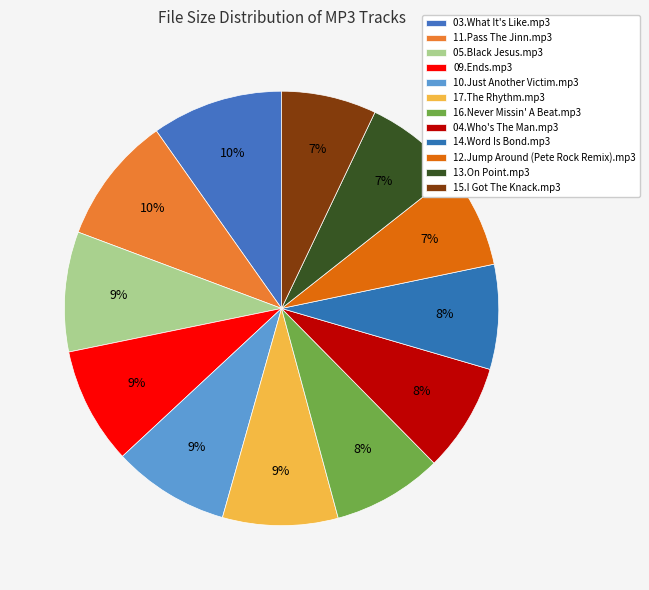

Is it true that 15.I Got The Knack.mp3 is 2% of the pie?

False